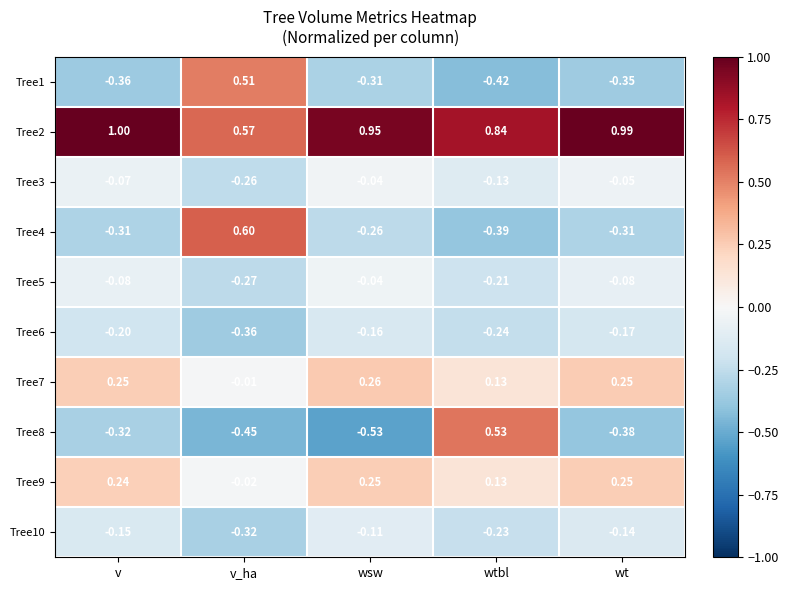

List the labels in order of Tree1 value, largest first.

v_ha, wsw, wt, v, wtbl